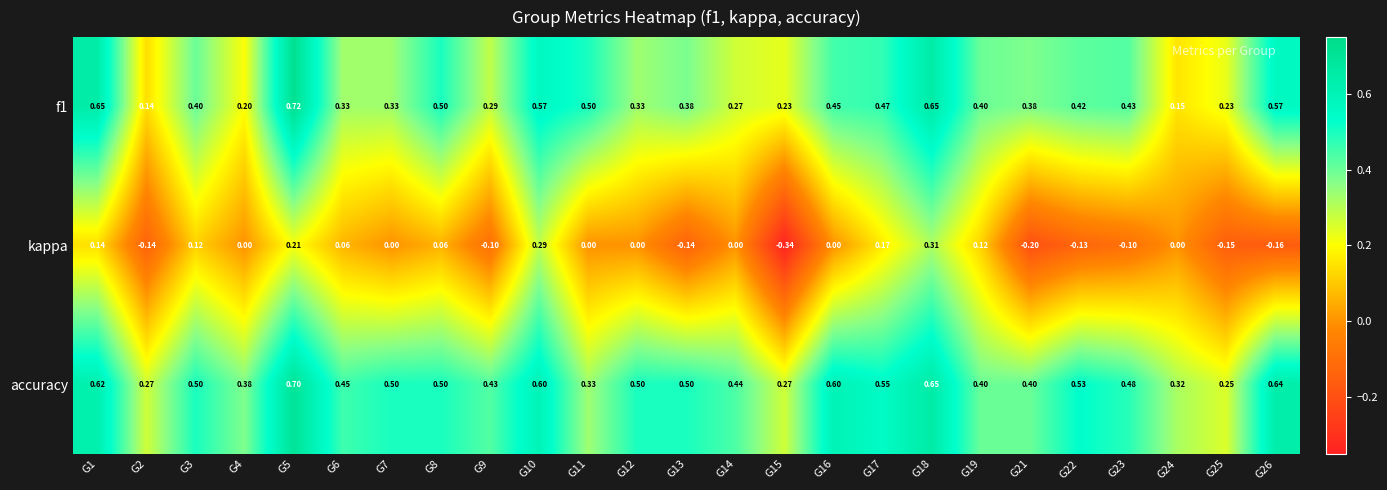

Is the value of f1 at G11 greater than the value of accuracy at G16?

No